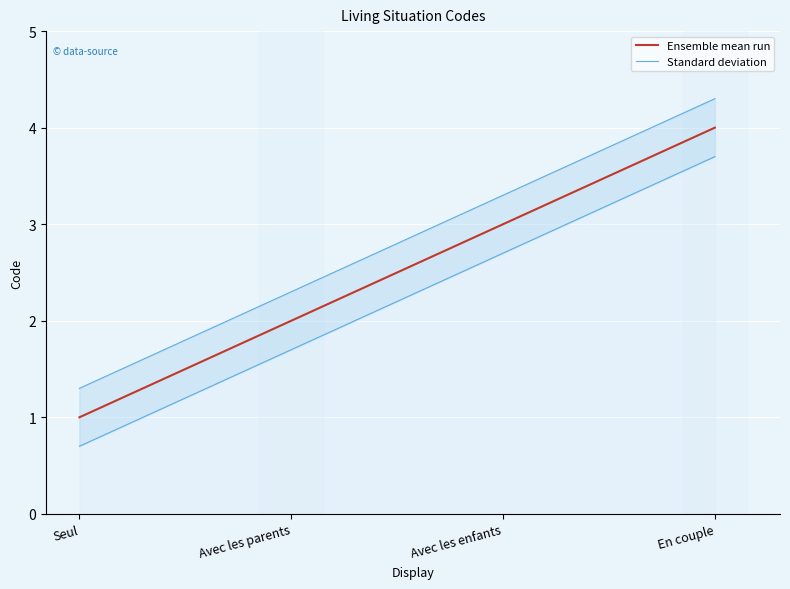

What is the total value across all series at Avec les enfants?

6.3